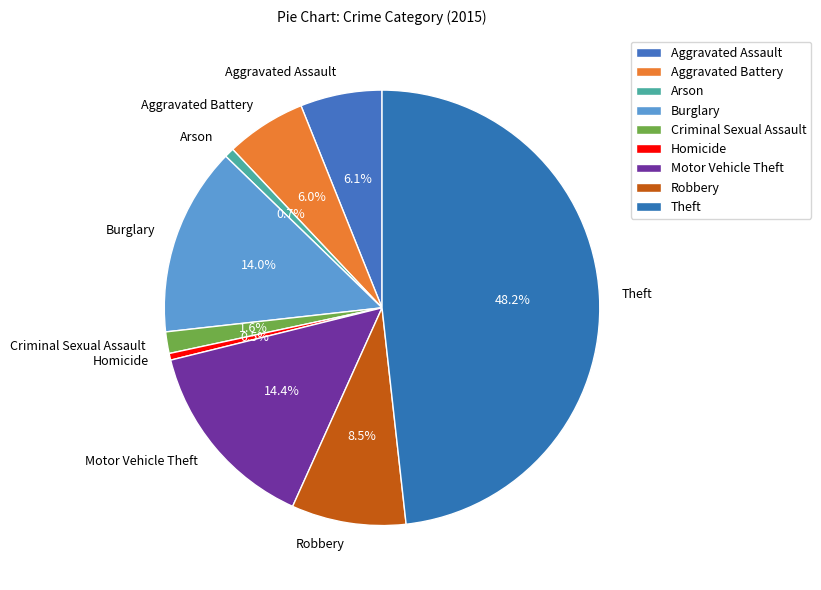

Between Theft and Homicide, which is larger?

Theft